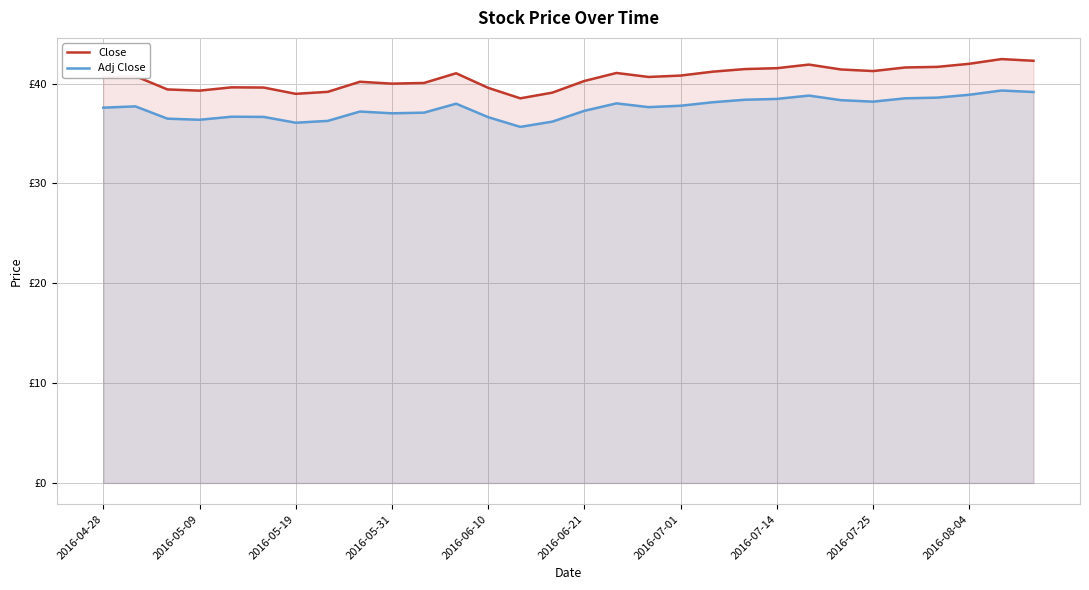

Does the chart display data point markers on the line(s)?

No